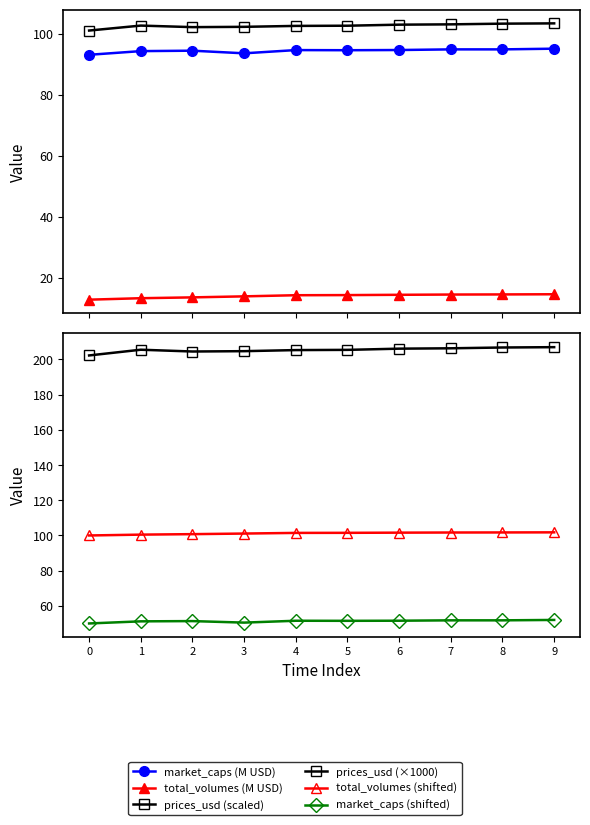

Is it true that market_caps (shifted) equals 15.7 at 9?

False